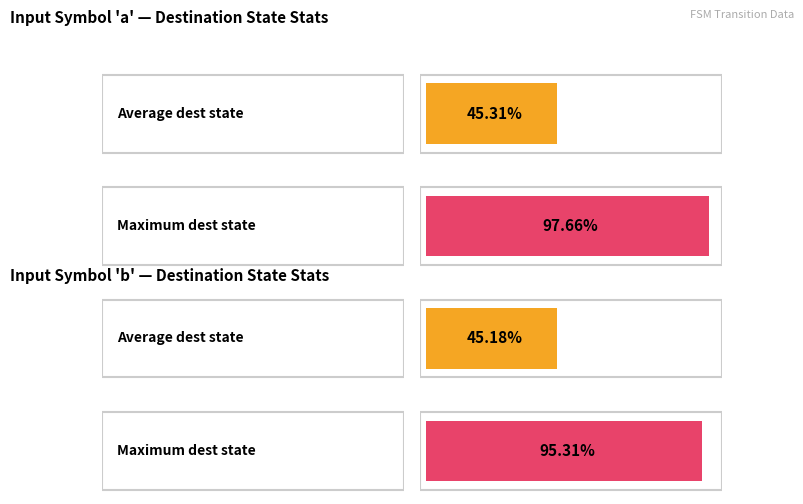

What is the sum of all input_symbol_a_dest values?

1044